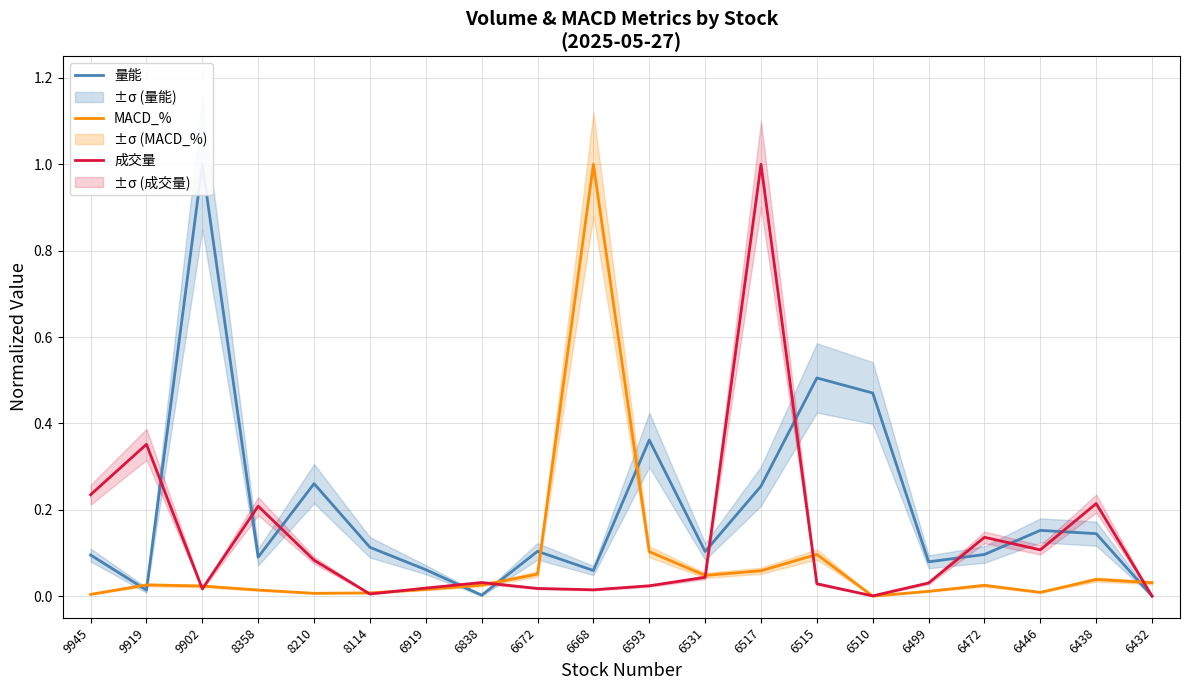

How many intersections are there between 成交量 and 量能?

10